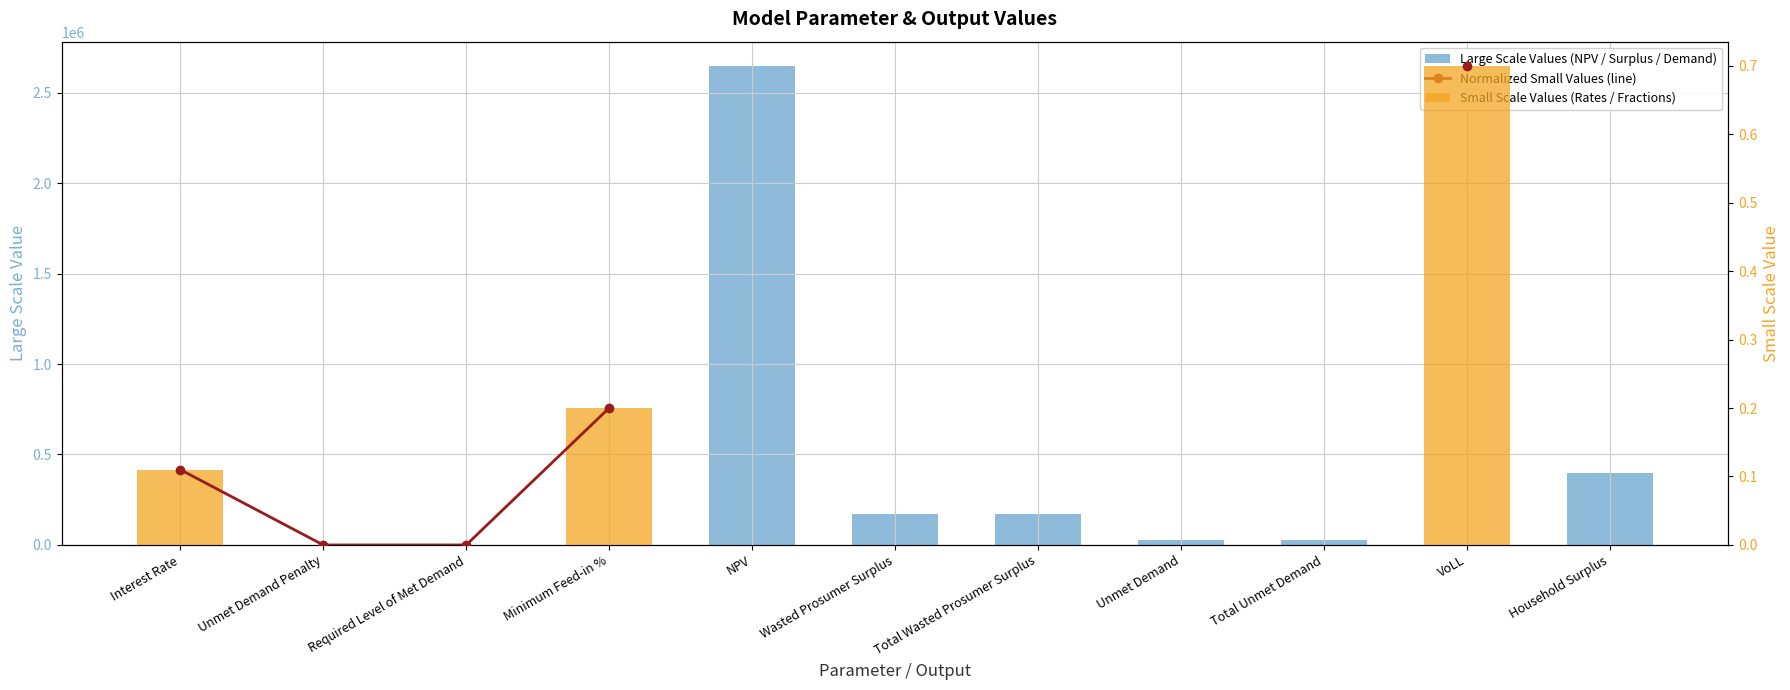

What is the label of the 9th bar from the left?

Total Unmet Demand